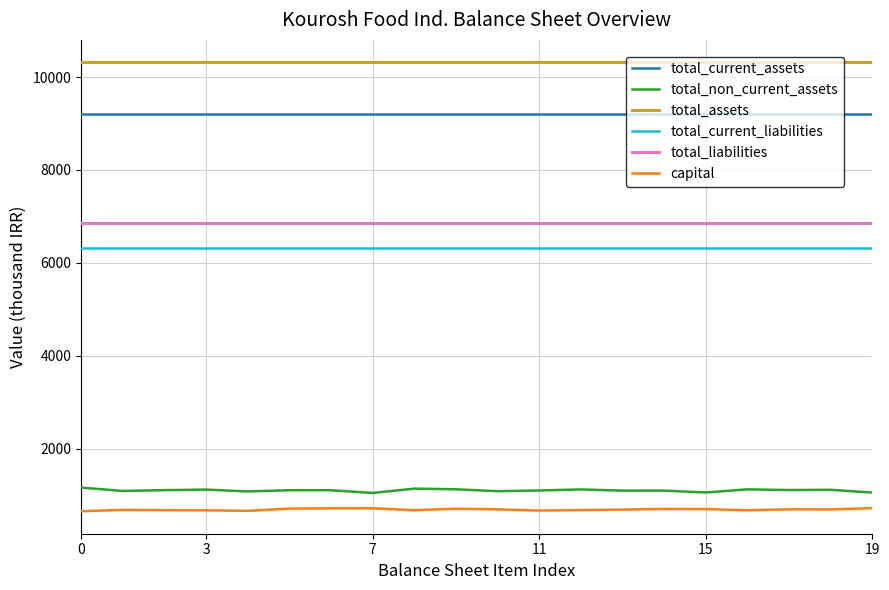

True or false: capital and total_assets cross at least once.

False